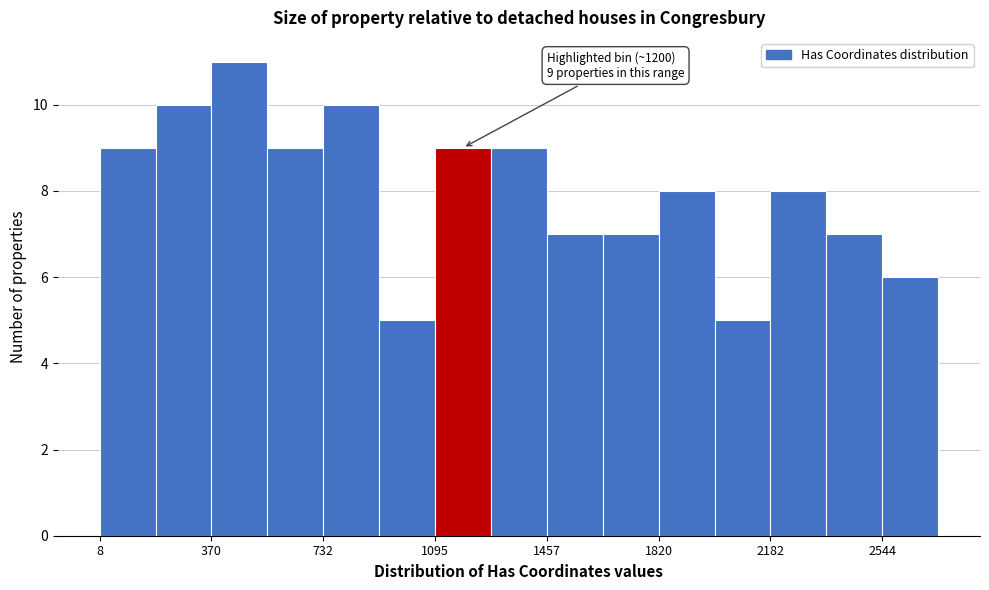

Read against the x-axis, roughly where is the centre of the tallest bar?

450